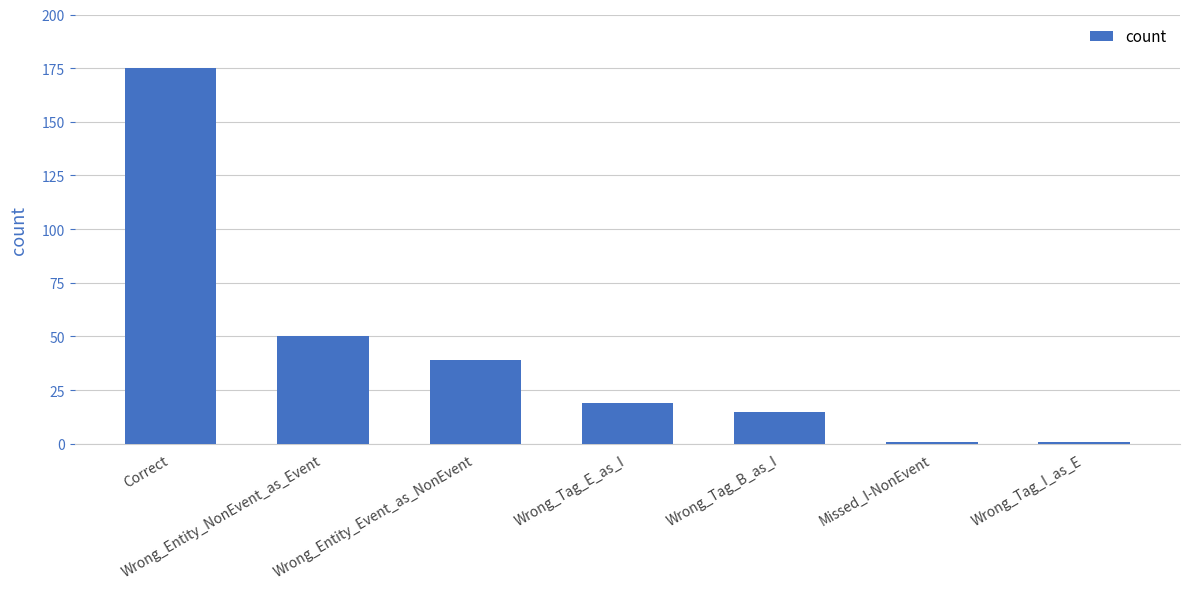

What is the minimum value shown in the chart?

1